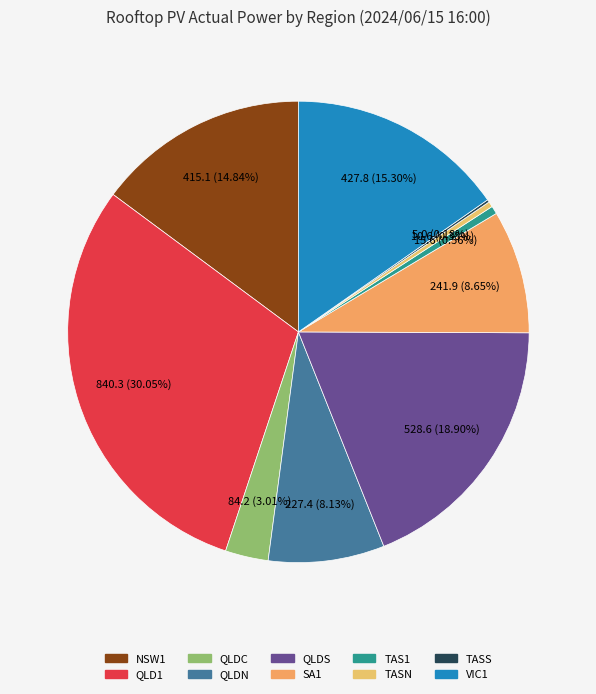

Which category has the smallest portion of the pie?

TASS